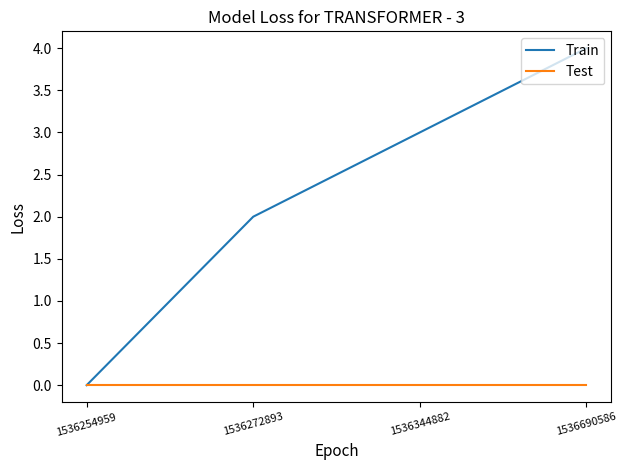

How many distinct data groups are displayed?

2